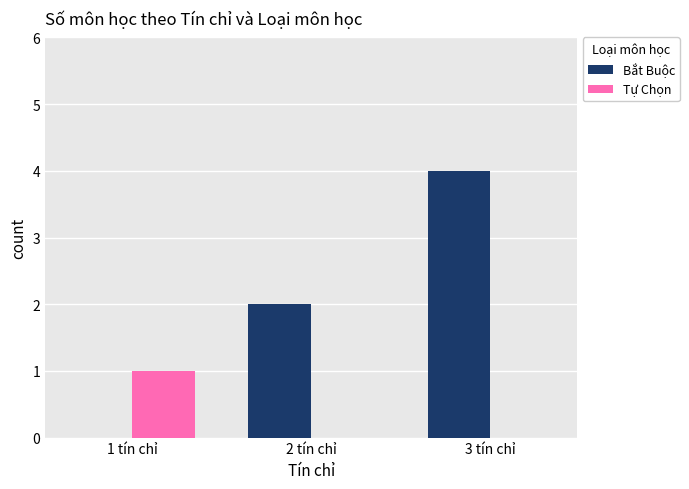

What are all the series names shown in the legend?

Bắt Buộc, Tự Chọn